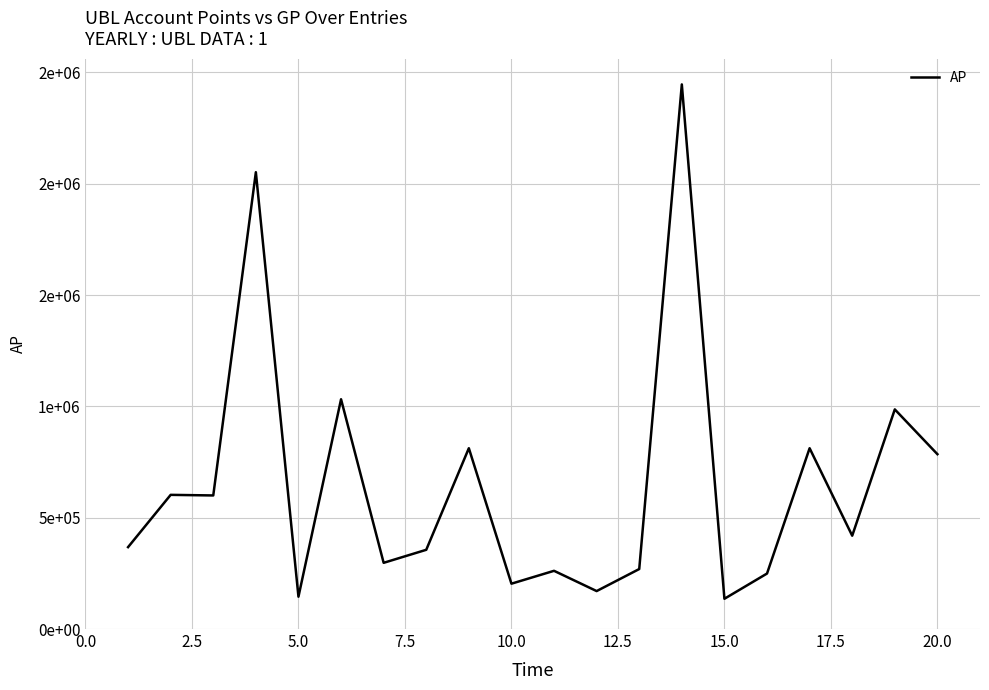

Does the chart display data point markers on the line(s)?

No